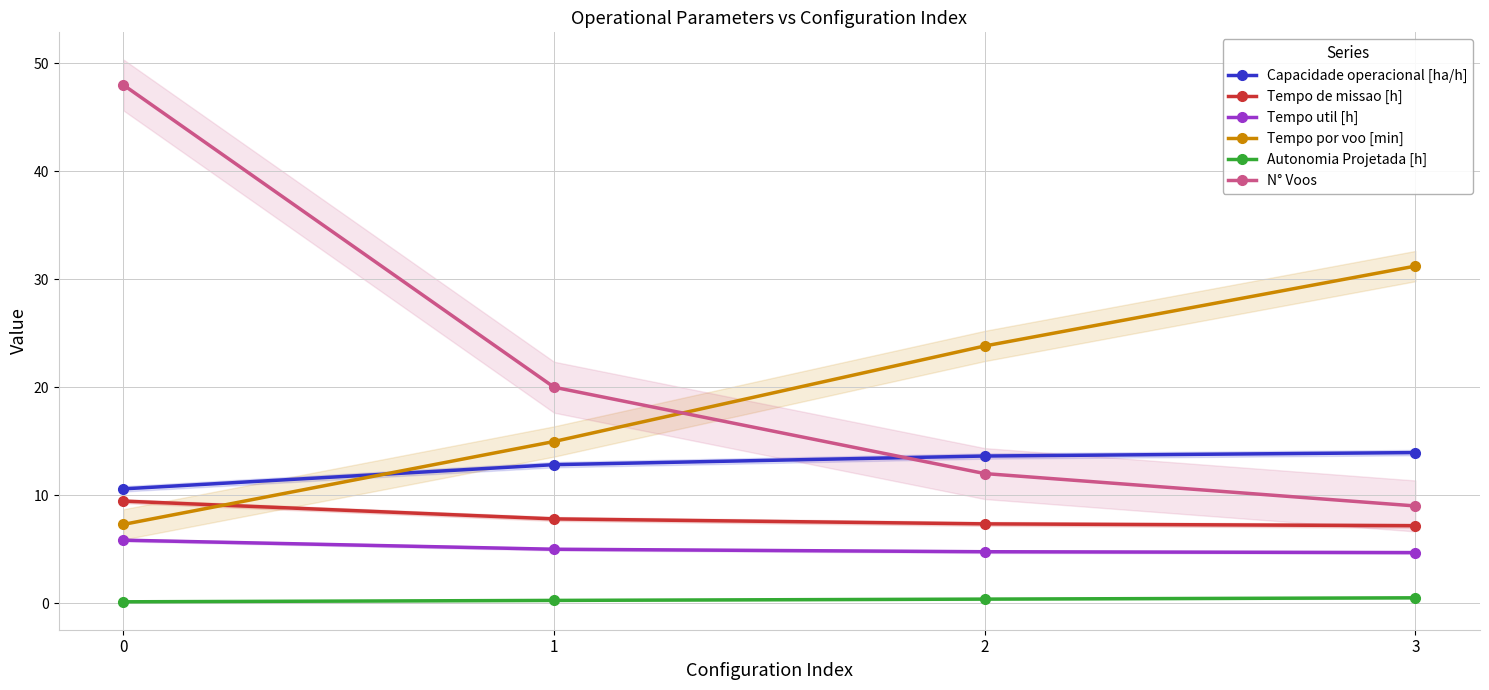

At which label is Tempo util [h] closest to 5?

1